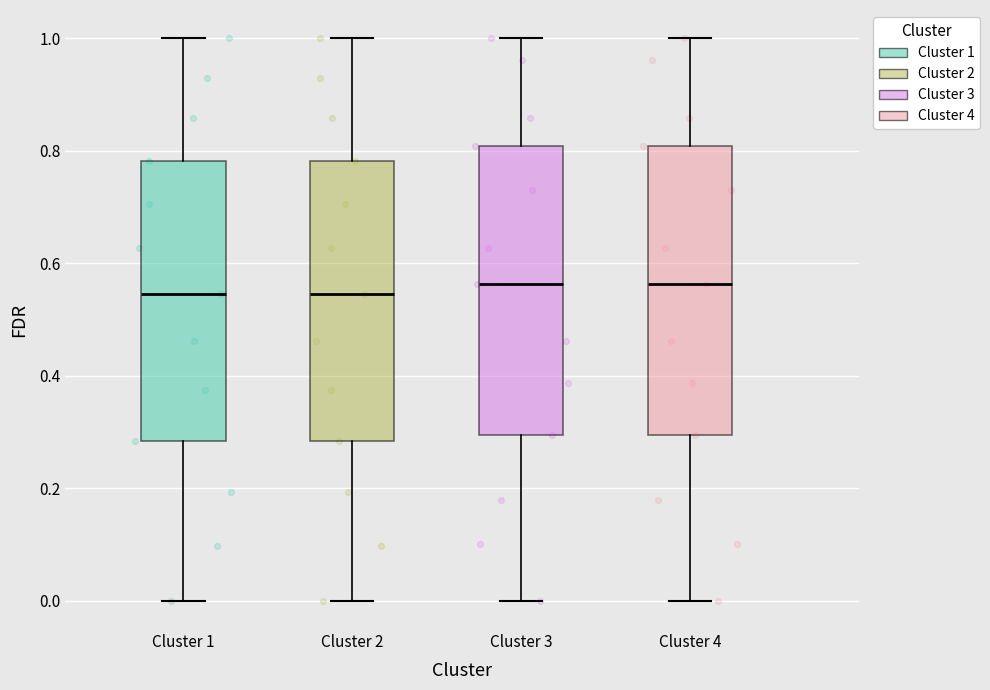

Reading left to right, read every box against the y-axis: the position of its median line, the range the box covers, and the ends of its whiskers. The values are not printed on the chart, so give them approximately, as read against the axis.

Cluster 1: median 0.54, box 0.28 to 0.78, whiskers 0.00 to 1.00
Cluster 2: median 0.54, box 0.28 to 0.78, whiskers 0.00 to 1.00
Cluster 3: median 0.56, box 0.30 to 0.80, whiskers 0.00 to 1.00
Cluster 4: median 0.56, box 0.30 to 0.80, whiskers 0.00 to 1.00